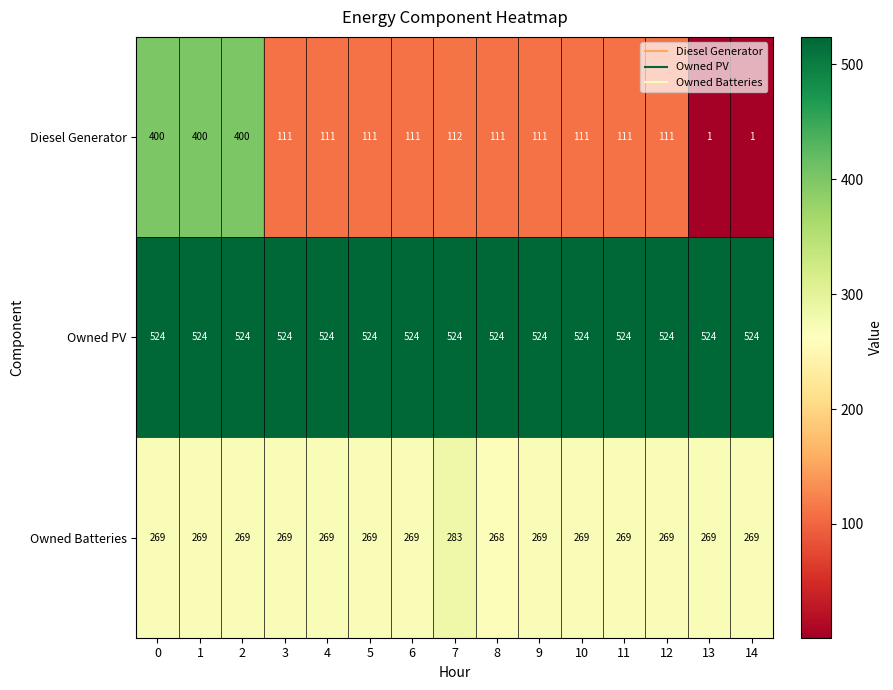

Which series has the largest range (max minus min)?

Diesel Generator